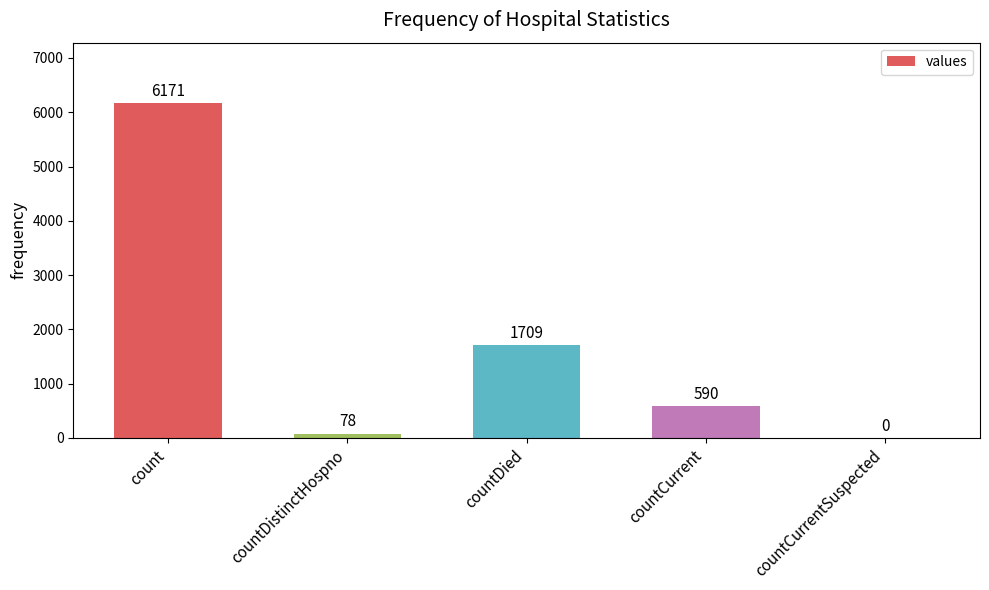

The value at countDied is 1709. True or false?

True